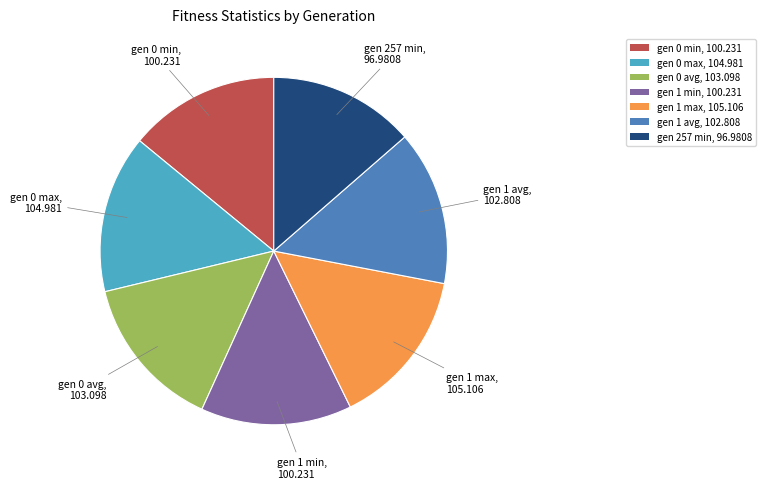

Approximately how many times larger is the value at gen 257 min compared to gen 0 max?

0.9